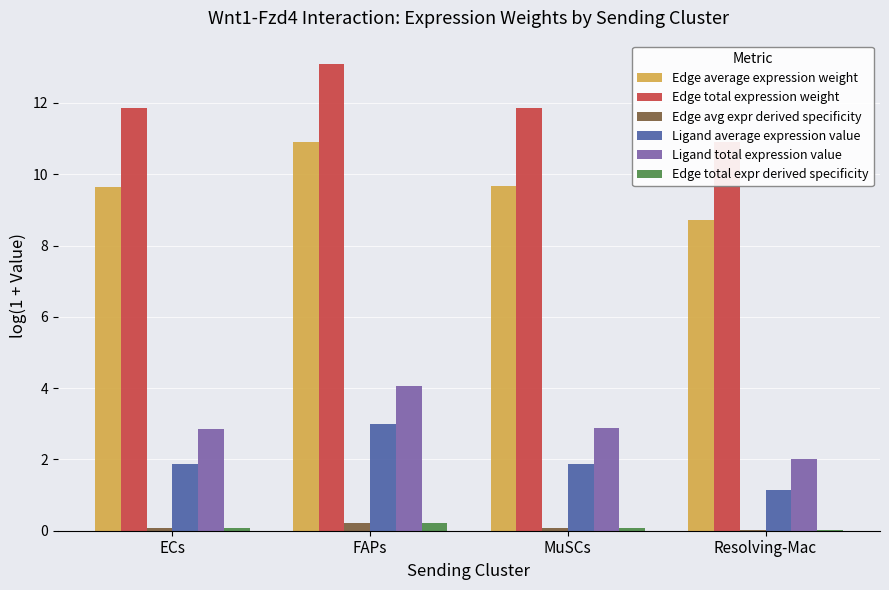

What is the total value across all series at ECs?

26.4